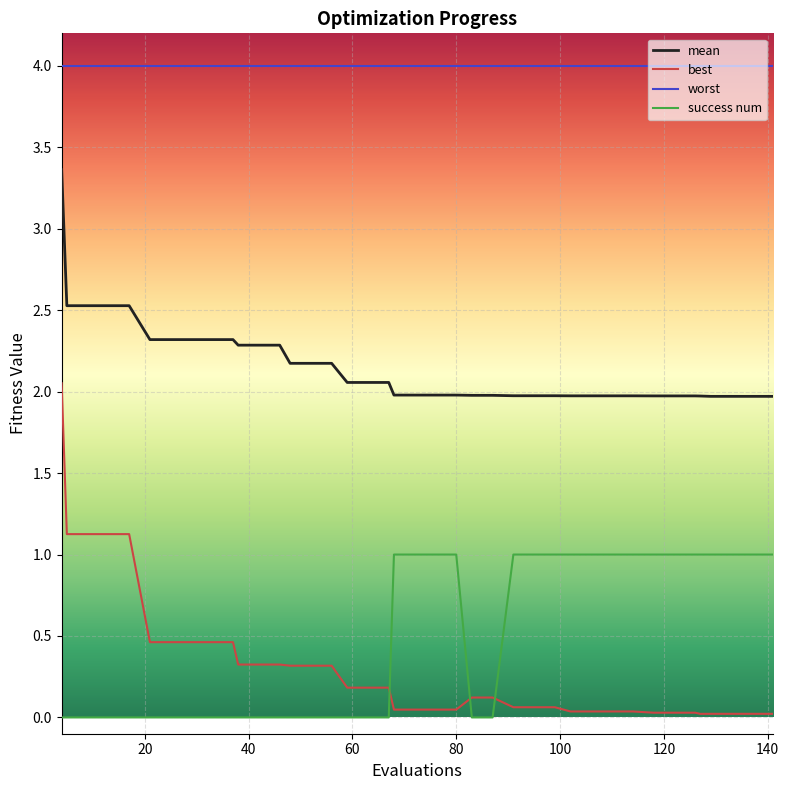

True or false: worst and success num intersect in this chart.

False